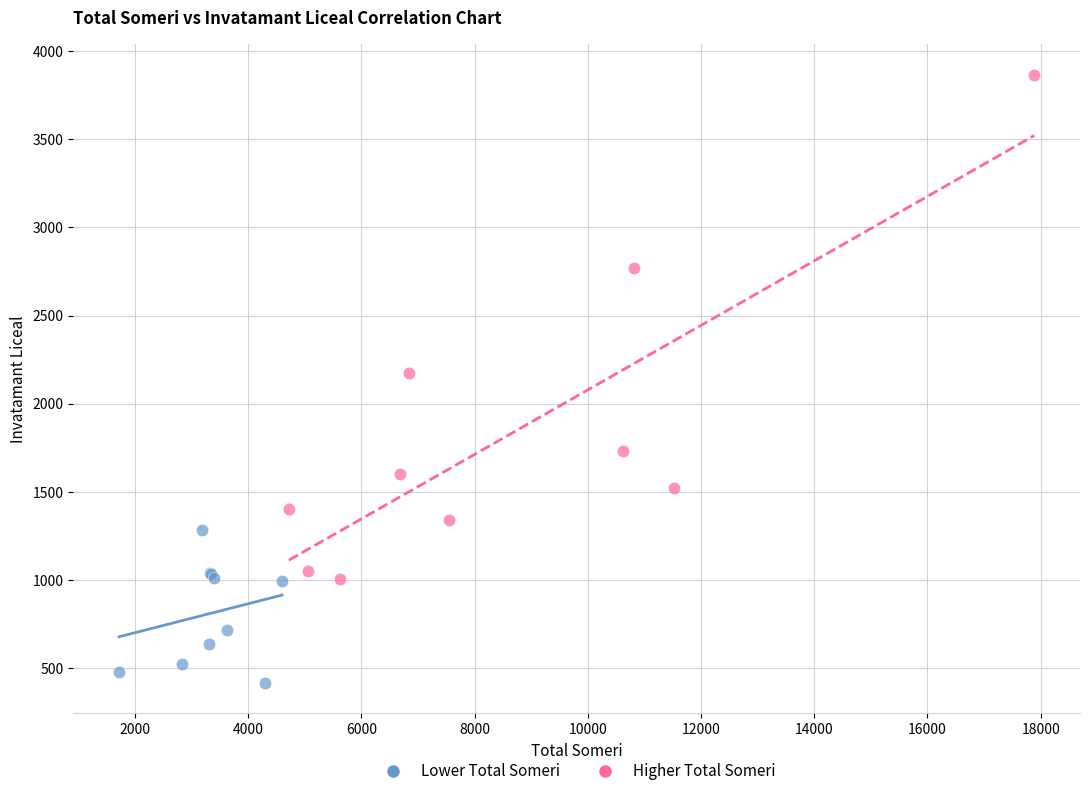

Which series contains the highest Y value?

Higher Total Someri